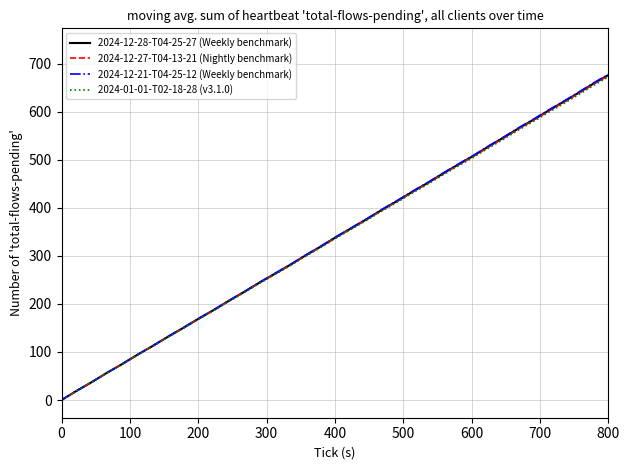

What is the maximum value for 2024-01-01-T02-18-28 (v3.1.0)?

731.1